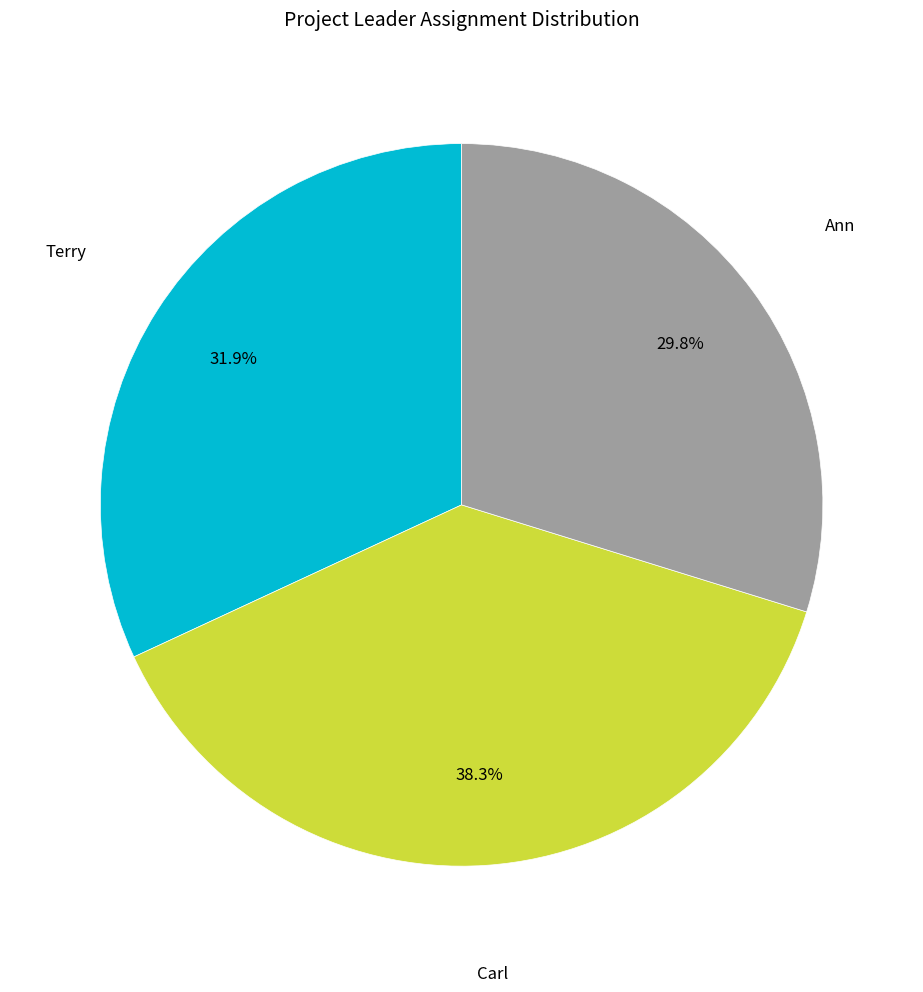

Is there any slice that represents more than half of the pie?

No